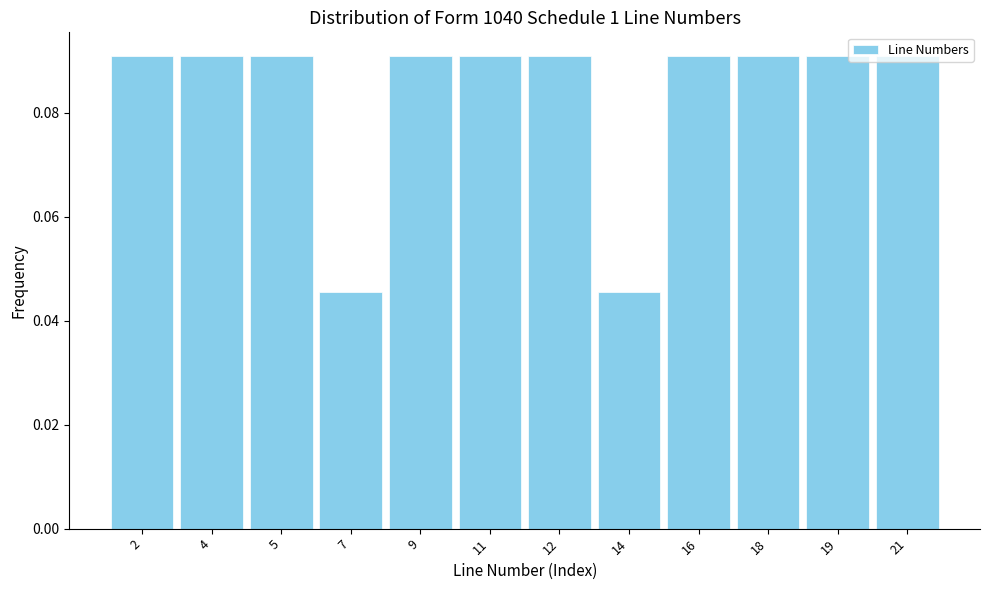

True or false: the data shows 0.2 at 4.

False